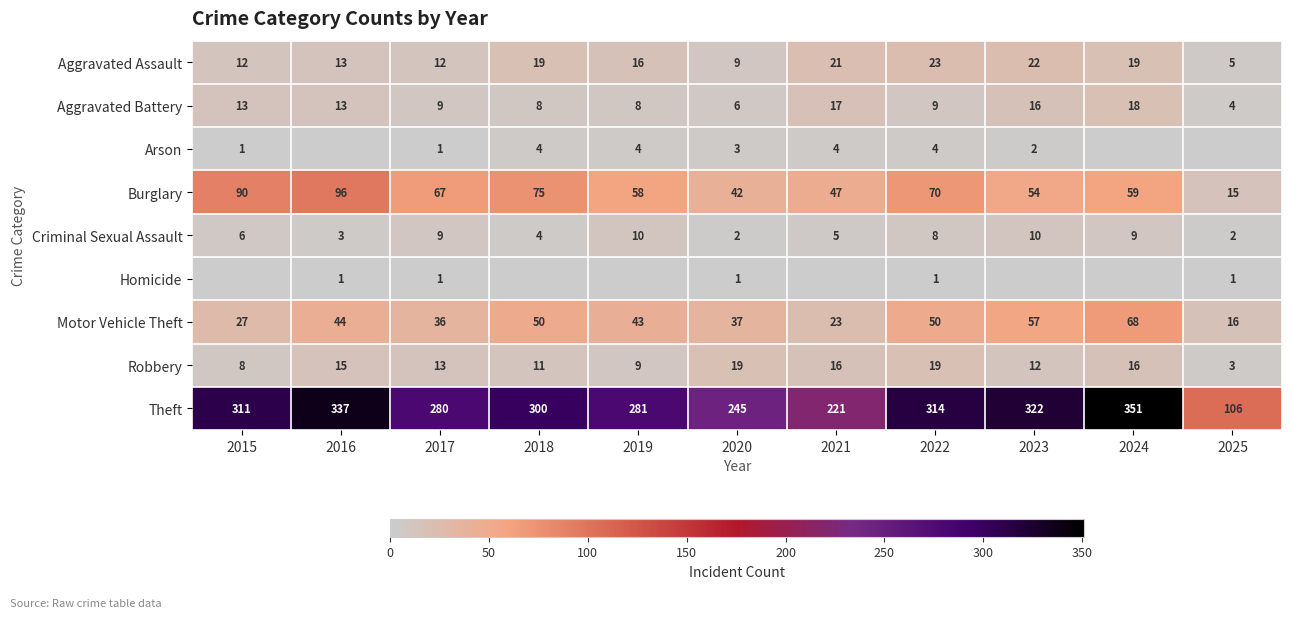

At which category is the sum across all series the highest?

2024